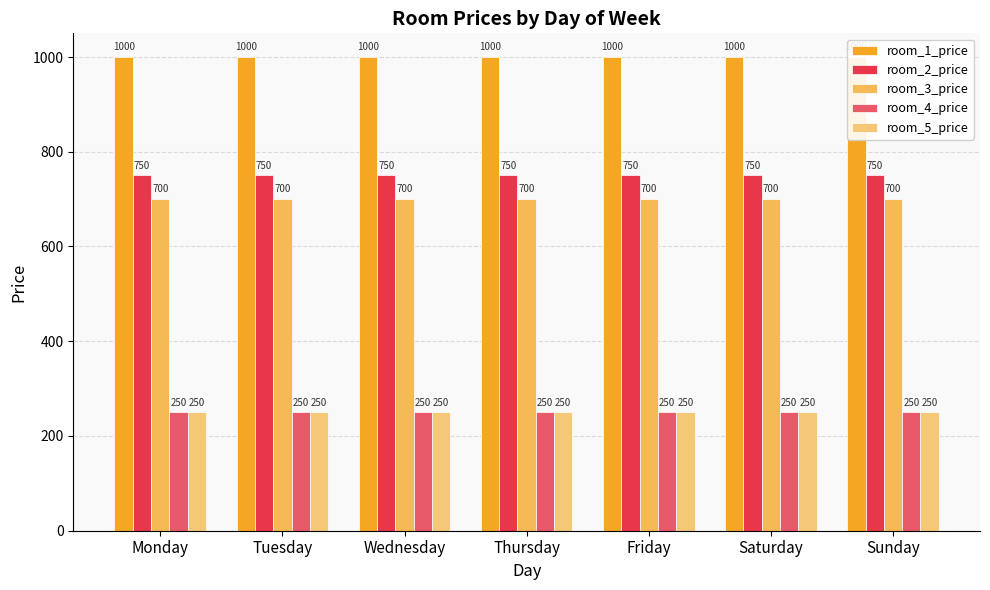

The value of room_2_price at Monday is 193. True or false?

False